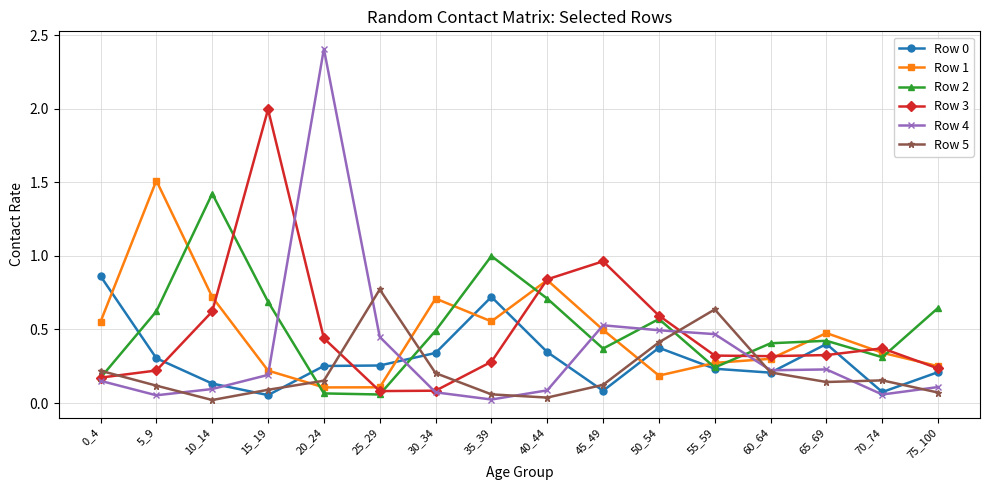

Is the value of Row 3 at 20_24 greater than the value of Row 5 at 15_19?

Yes